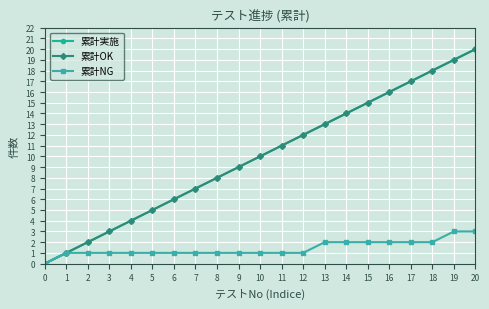

Is this an area chart (filled region under the line)?

No